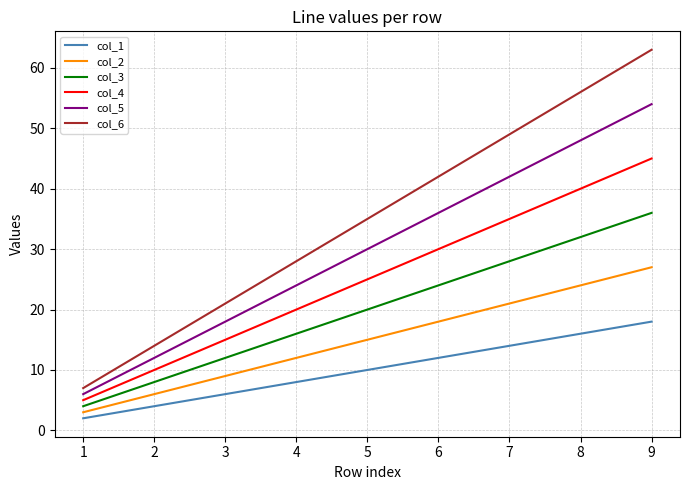

Which series has the widest spread of values?

col_6